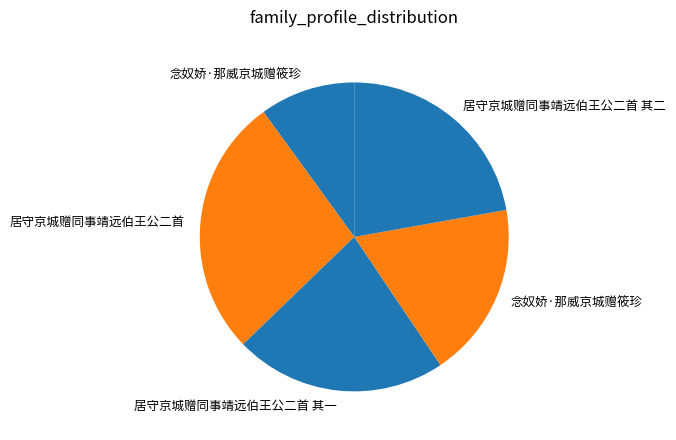

How many segments does this pie chart have?

5